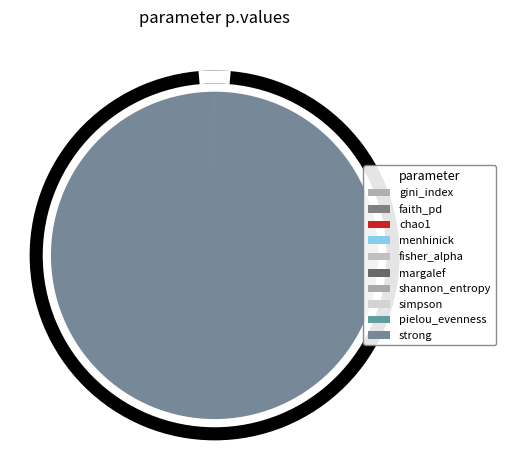

What is the largest slice in the pie chart?

strong